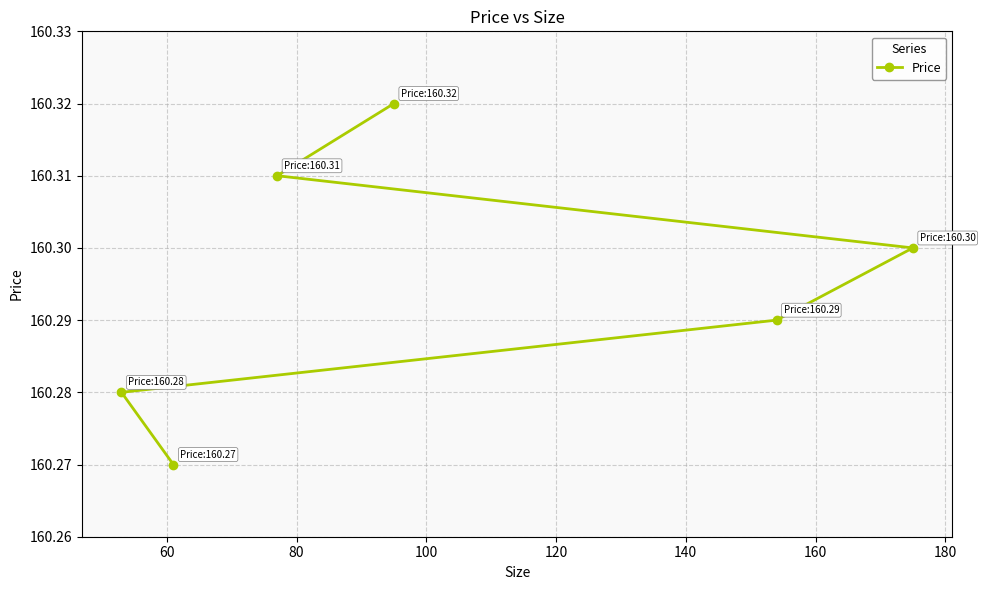

How many values are between 160 and 161?

6